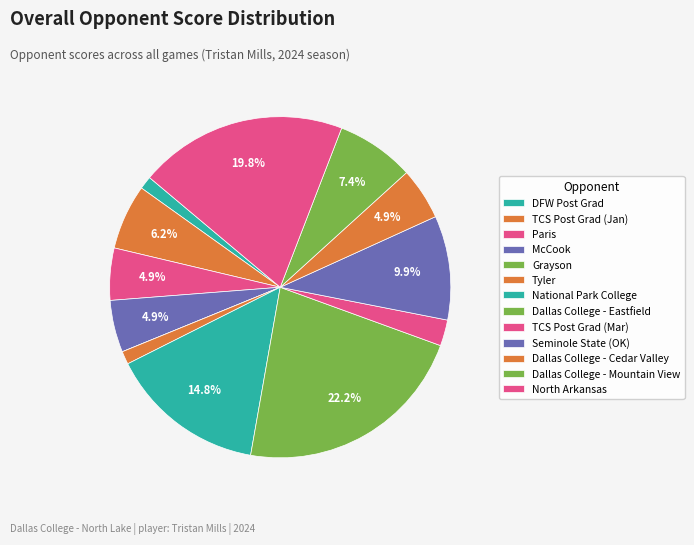

Is there a majority slice in this chart?

No